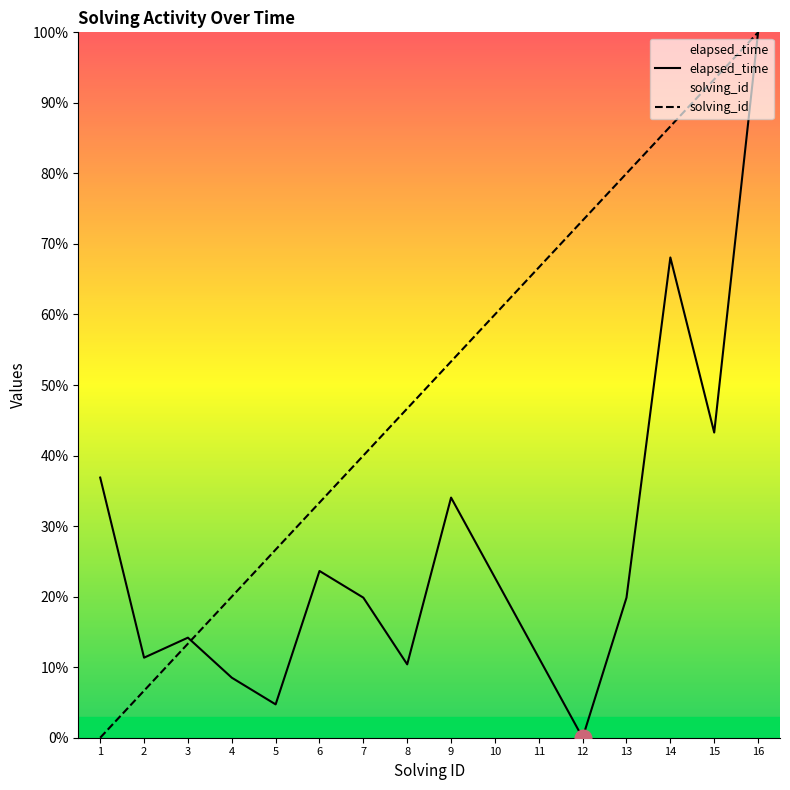

List the series in order of their overall mean, highest first.

solving_id, elapsed_time